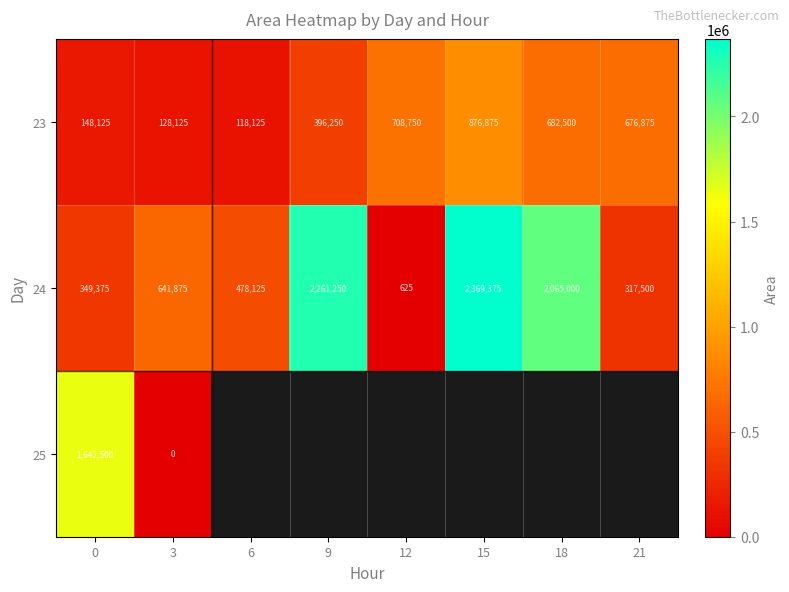

At which label does 24 reach its peak?

15